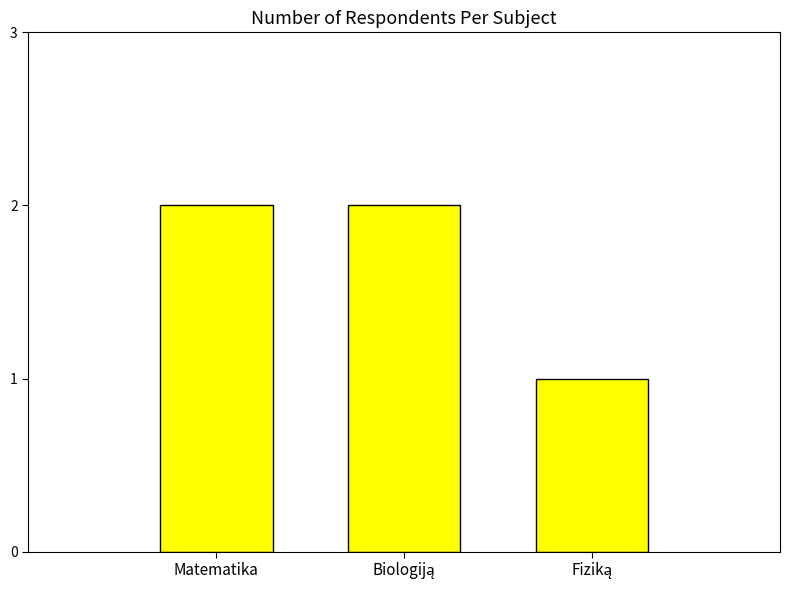

What is the label of the 3rd bar from the right?

Matematika